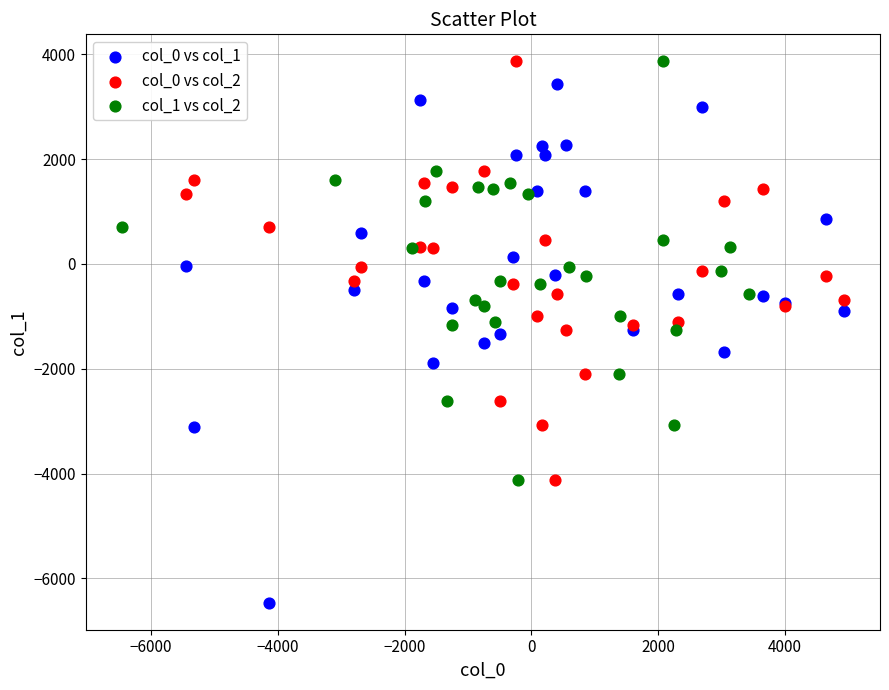

Which series has the widest spread of Y values?

col_0 vs col_1